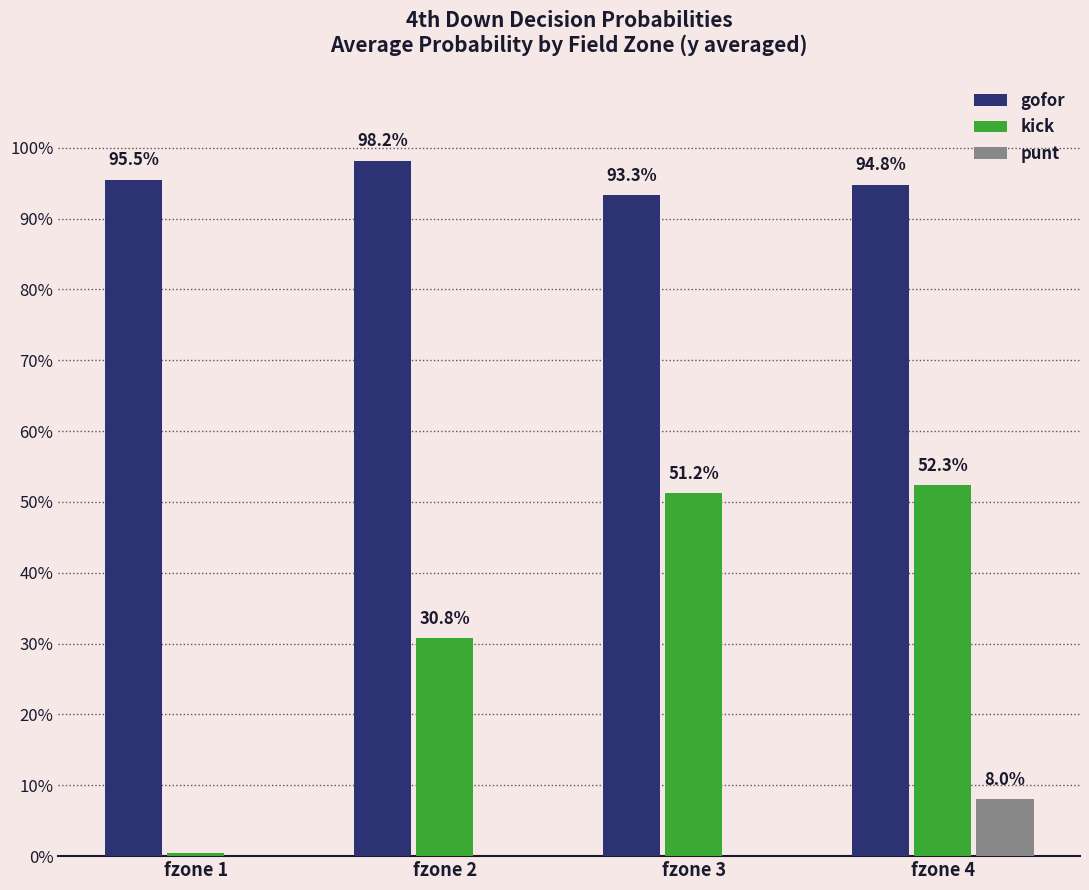

What is the difference between the second highest and minimum values in the kick series?

0.5